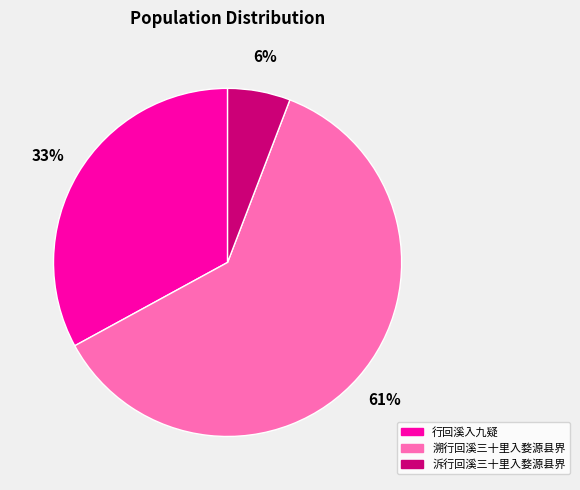

The 溯行回溪三十里入婺源县界 slice represents 61% of the pie. True or false?

True